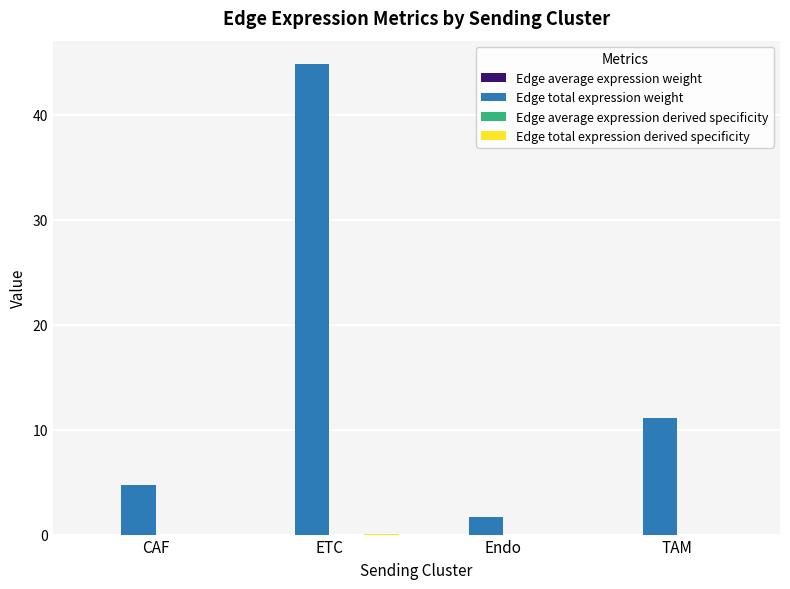

Is it true that Edge total expression weight equals 1.6 at Endo?

True